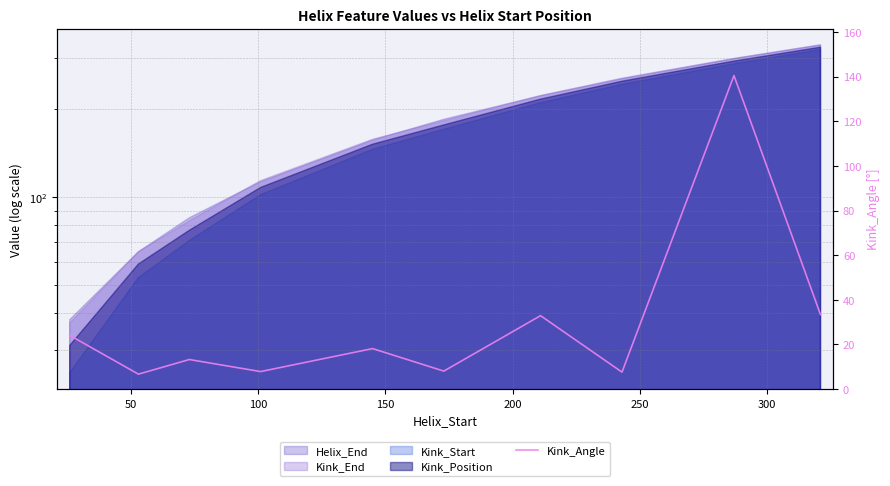

What is the ratio of the value at 50 to the value at 300?

0.2